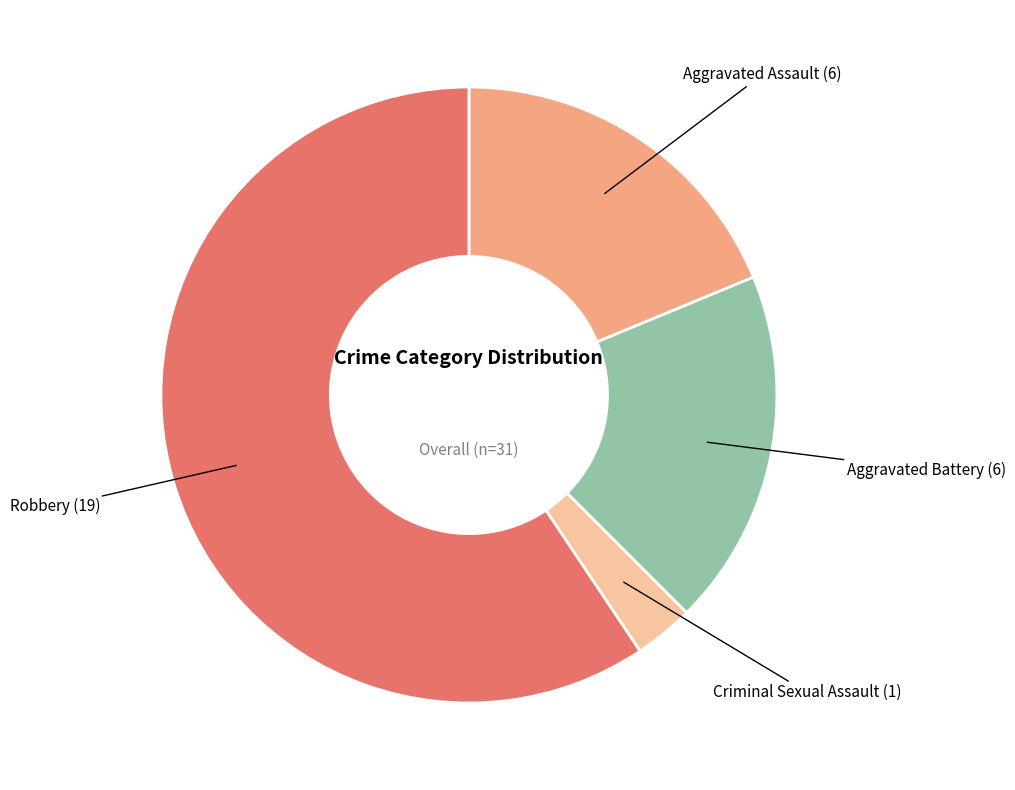

Is there any slice that represents more than half of the pie?

Yes